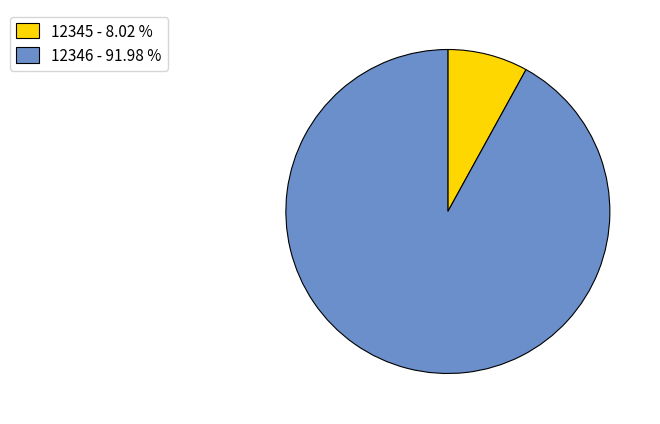

What is the smallest slice in the pie chart?

12345